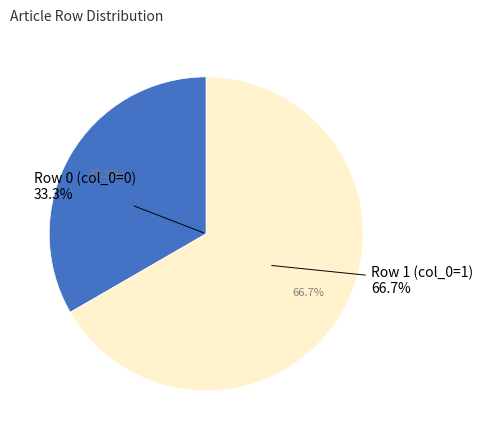

Combined, what portion of the pie is Joseph_Henry_Maiden (row 0) and Joseph_Henry_Maiden (row 1)?

100.0%